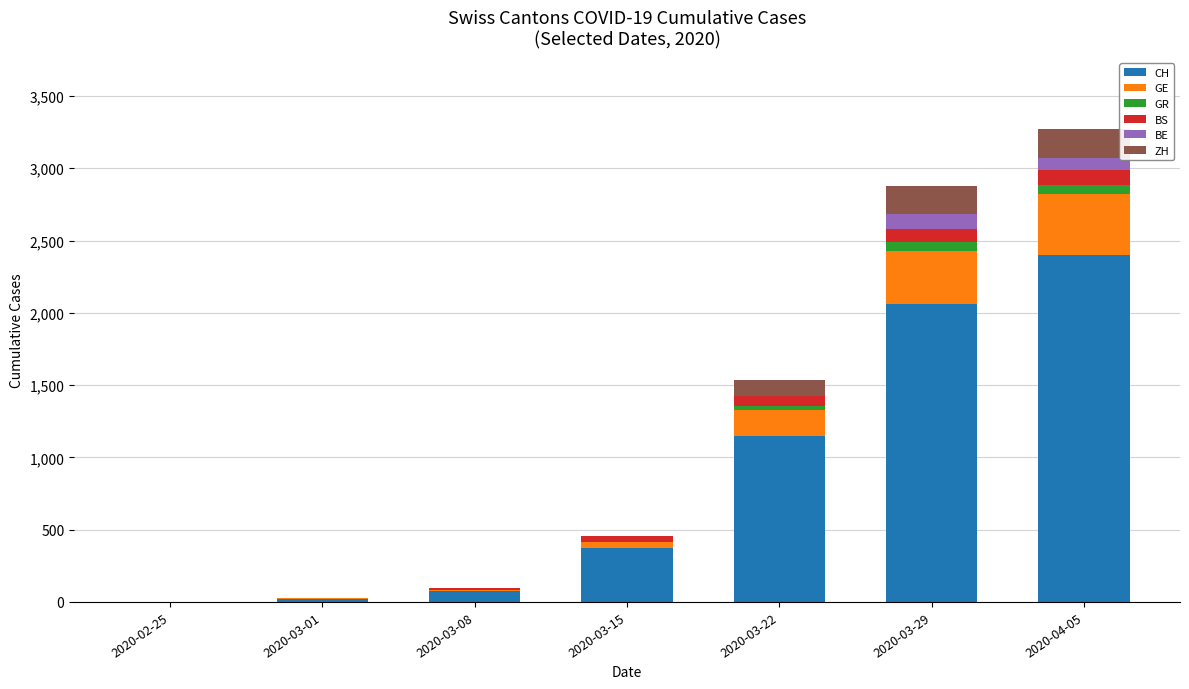

What is the maximum value for CH?

2400